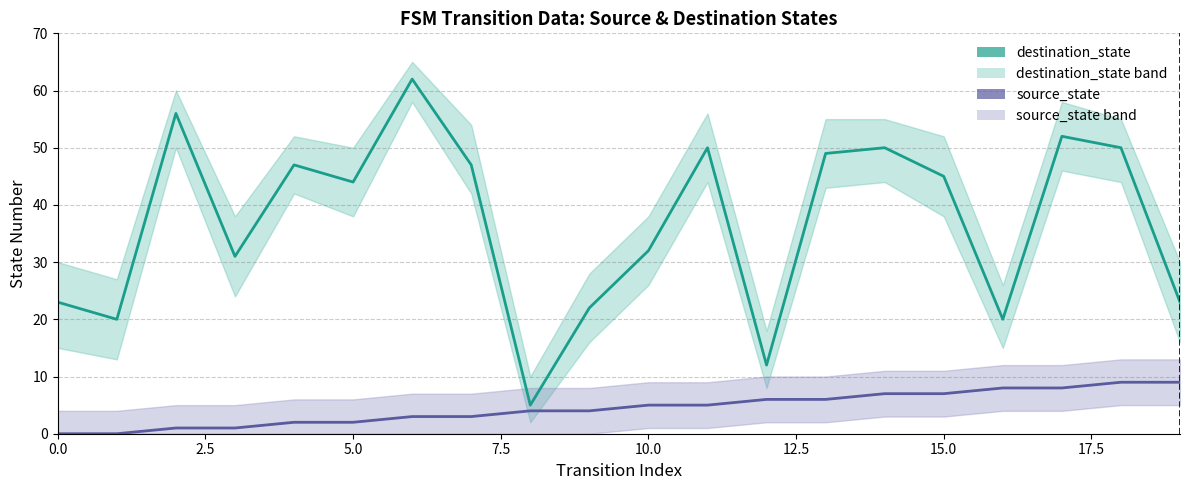

The value of source_state at 12 is 10. True or false?

False